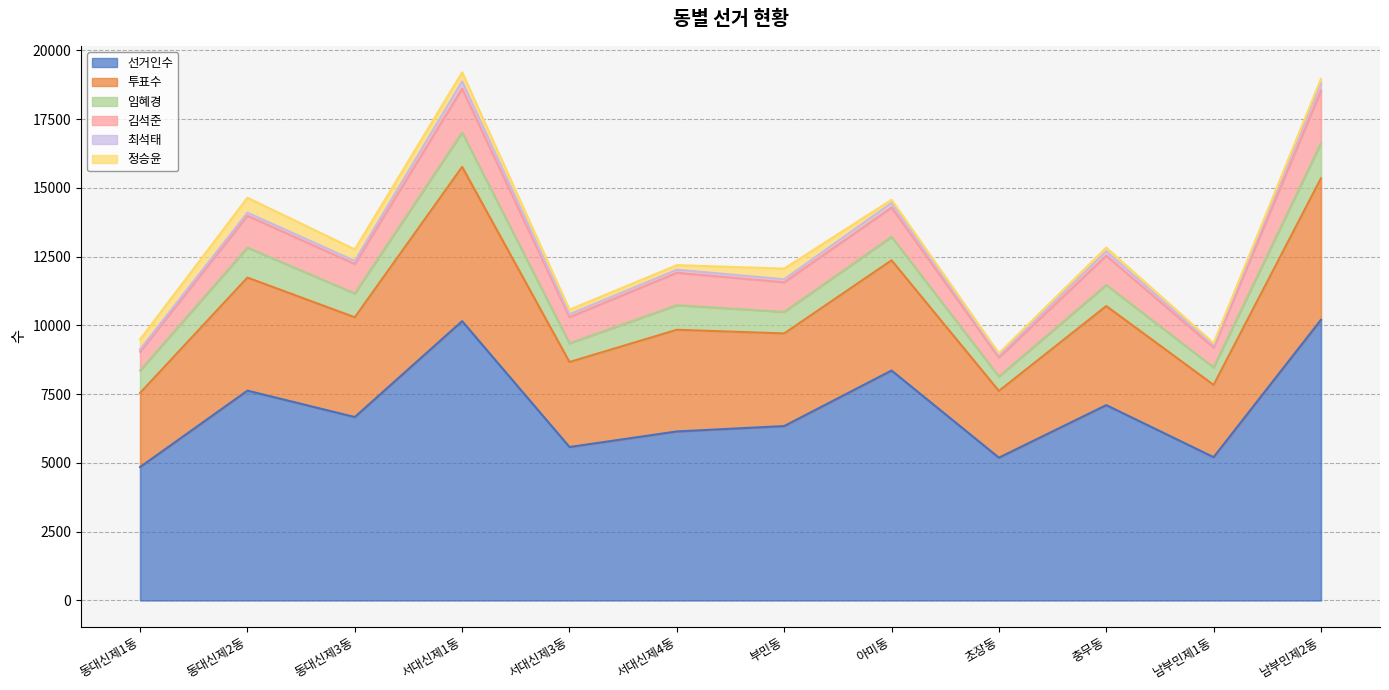

In 임혜경, how many points are higher than both neighbors (excluding endpoints)?

5